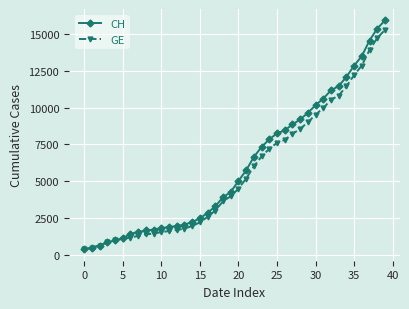

What is the minimum value shown in the chart?

375